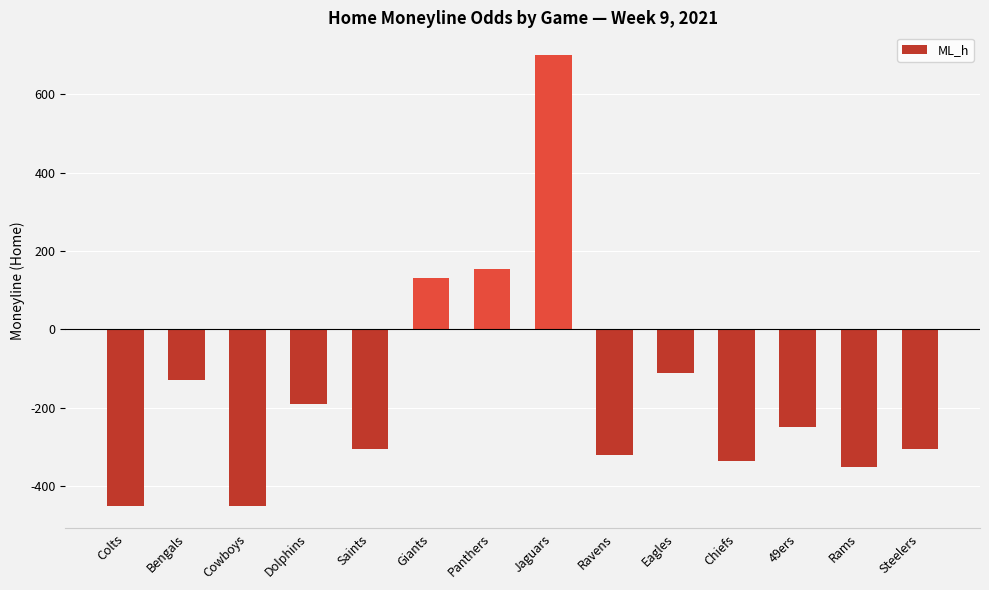

The value at Jaguars is 700. True or false?

True